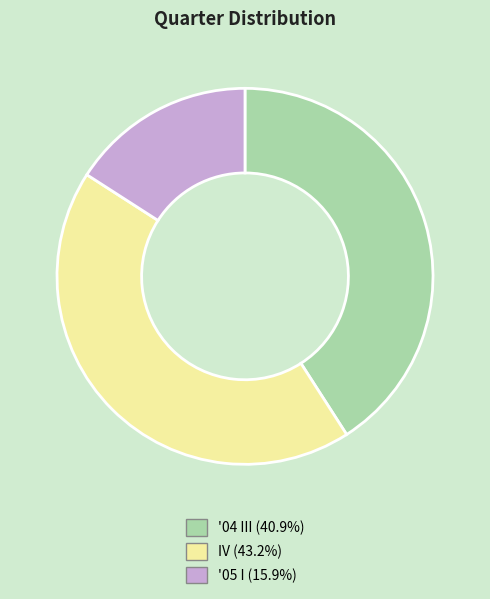

Is the sum of '05 I and IV greater than half?

Yes